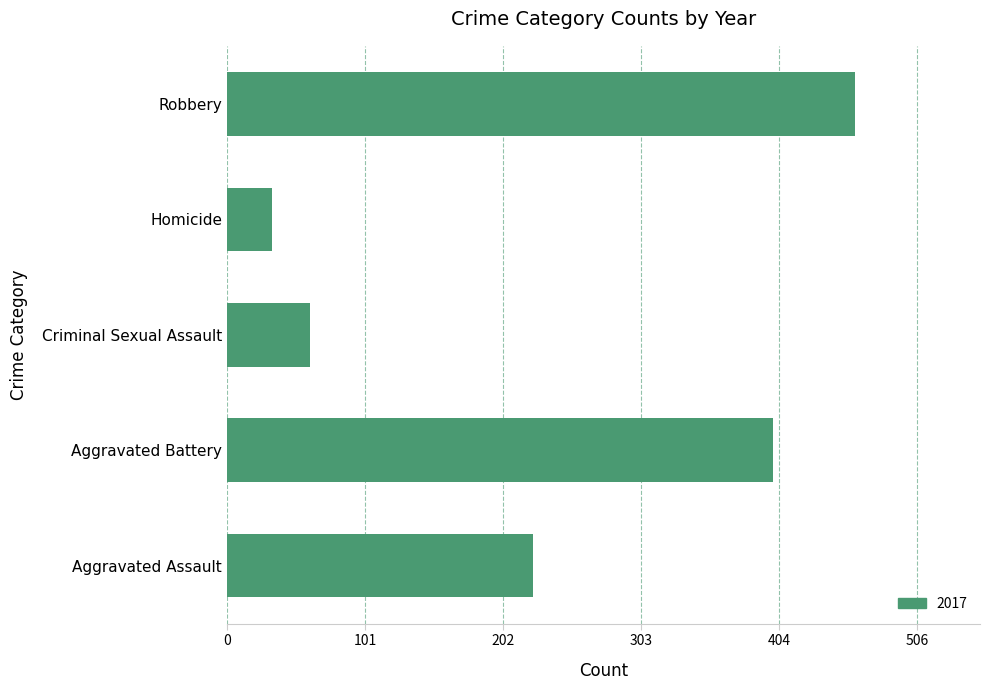

What is the average value?

236